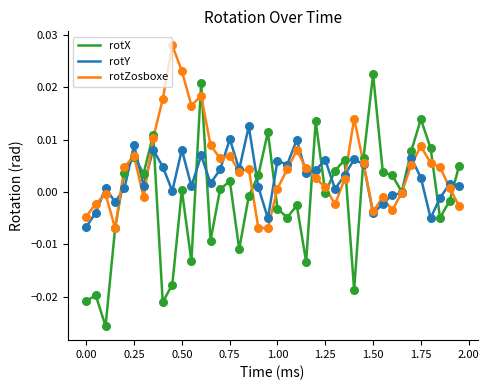

Which series has the widest spread of values?

rotX